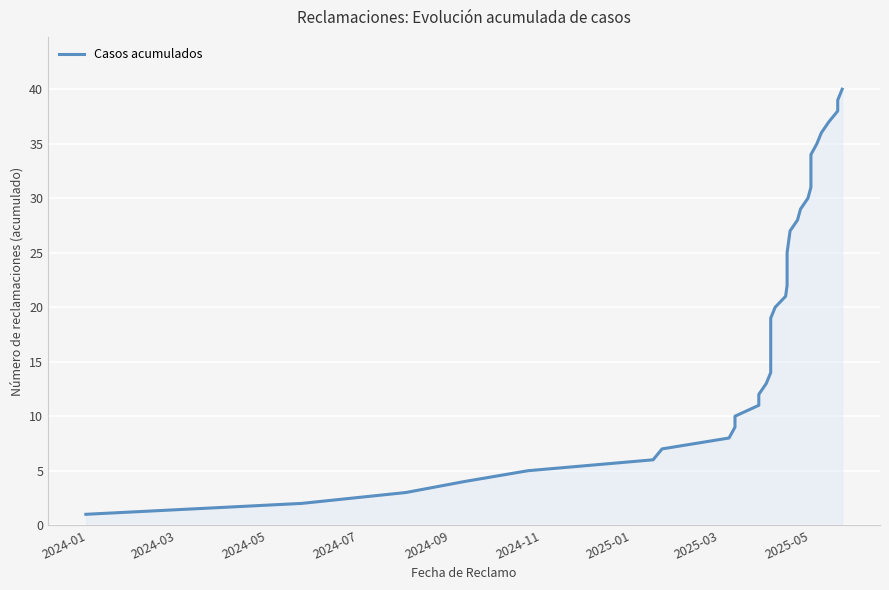

How many series are shown in this chart?

1